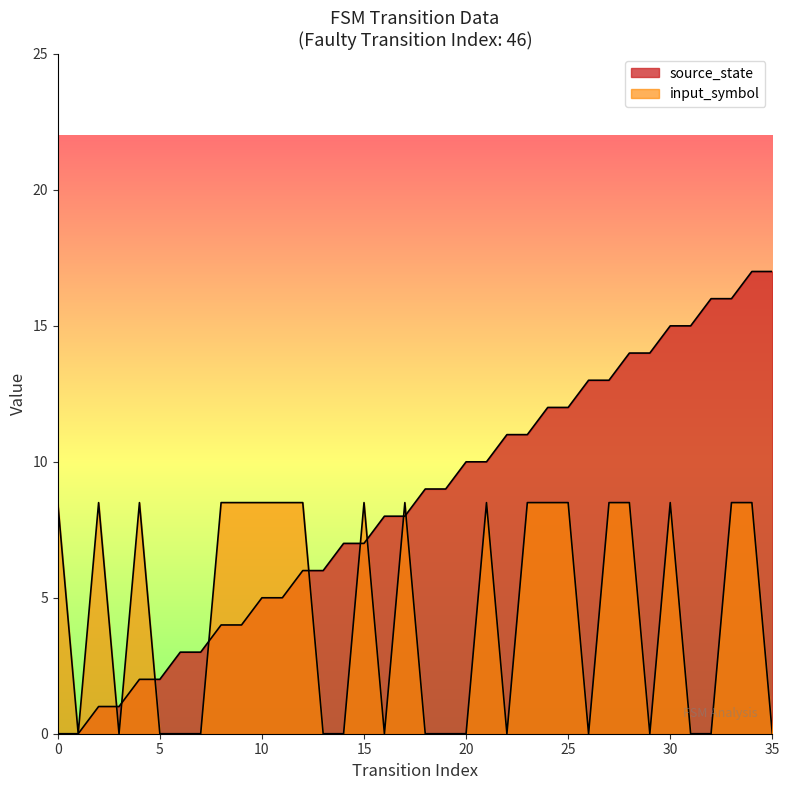

Between which two adjacent categories do source_state and input_symbol_encoded first intersect?

2 and 3